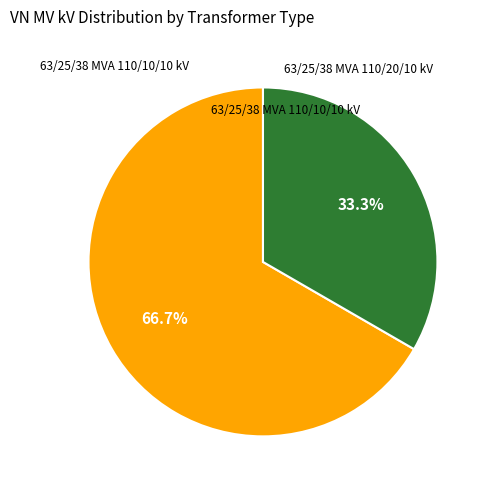

Does any single category account for the majority?

Yes